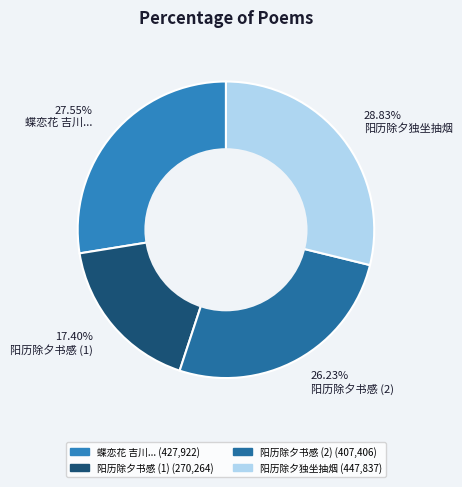

What percentage is NOT represented by 阳历除夕独坐抽烟?

71.2%